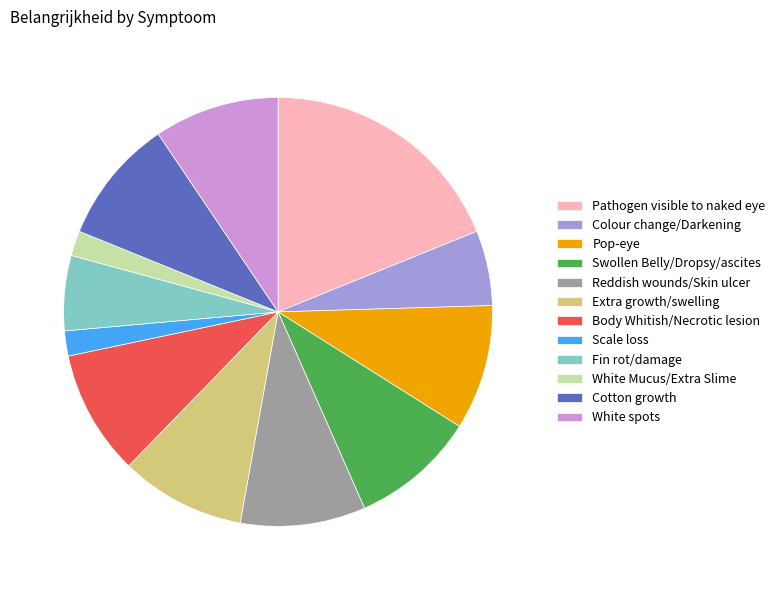

The White spots slice represents 22% of the pie. True or false?

False